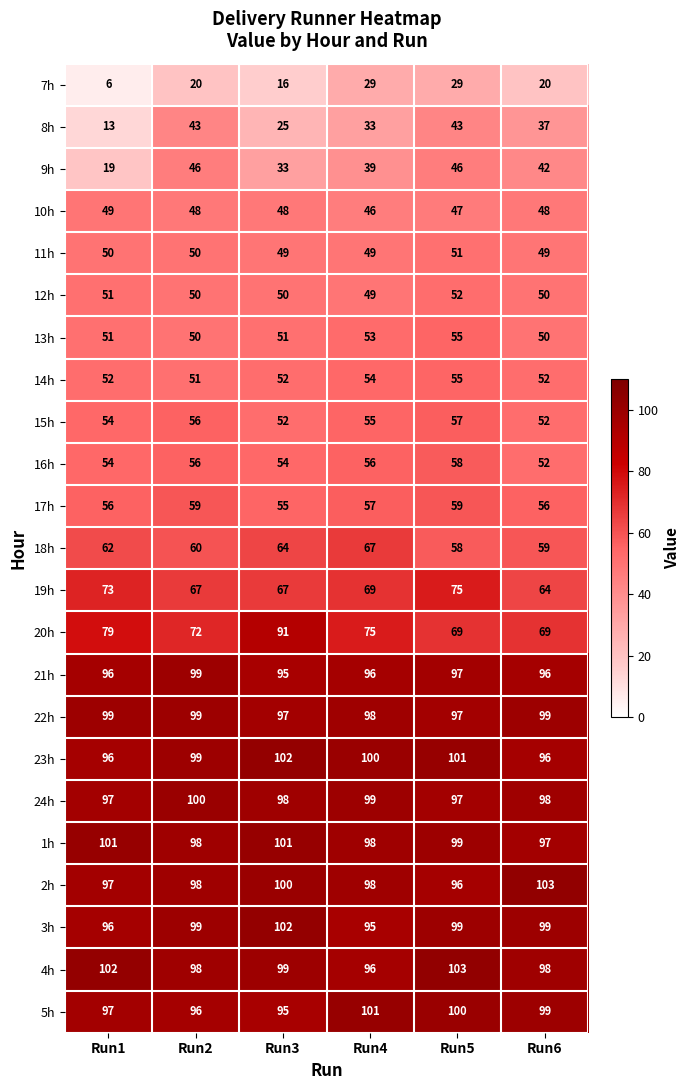

Which category has the lowest value across all series?

Run1